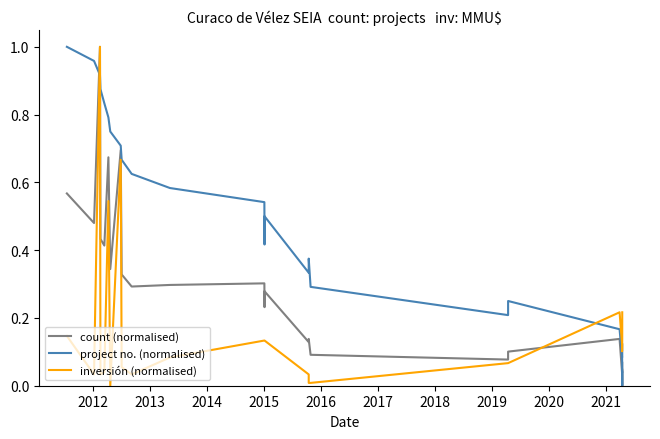

At how many categories does at least one series exceed 0?

25